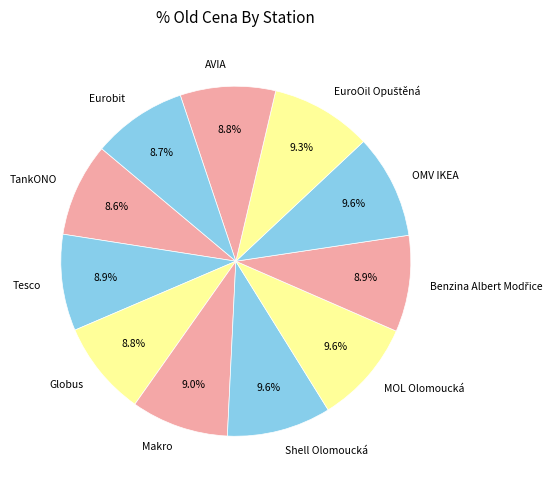

Is there a majority slice in this chart?

No